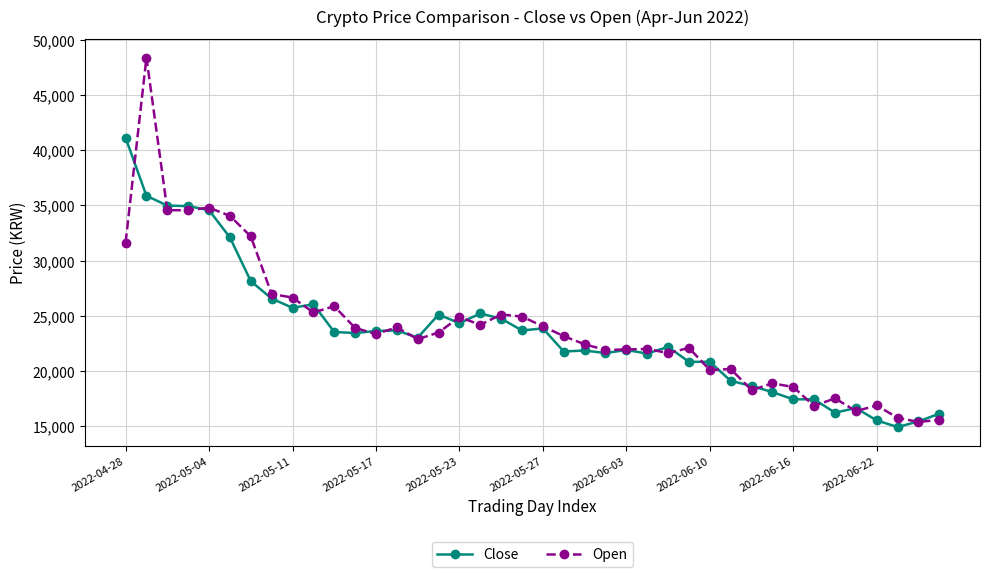

Which series has the largest range (max minus min)?

Open